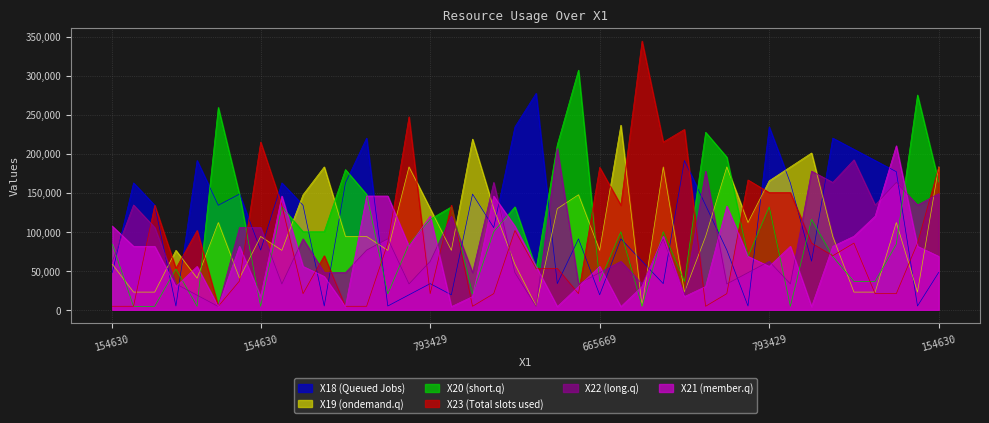

What is the value of the X20 point at the 2nd from the left?

4459